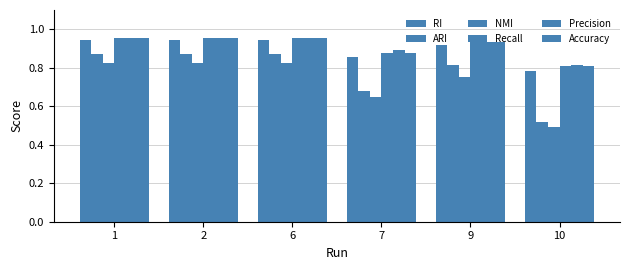

How many distinct data groups are displayed?

6